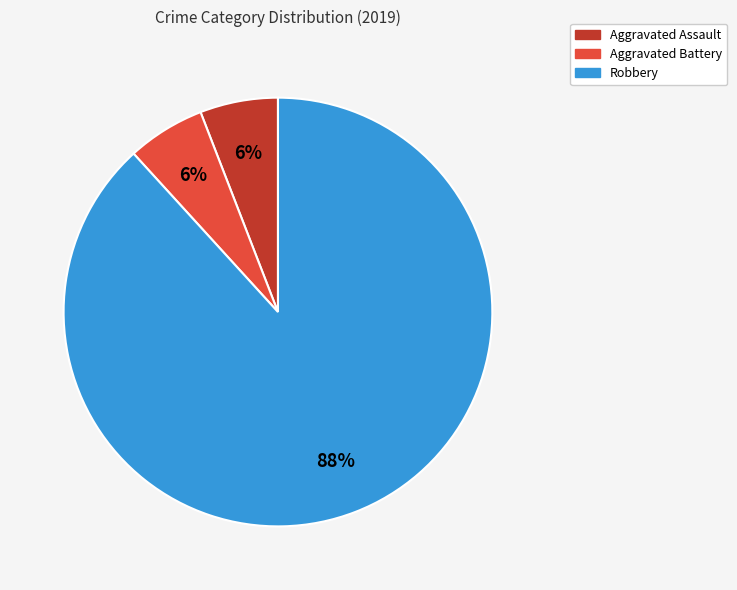

To the nearest percent, what is the difference between the largest and smallest slice percentages?

82%